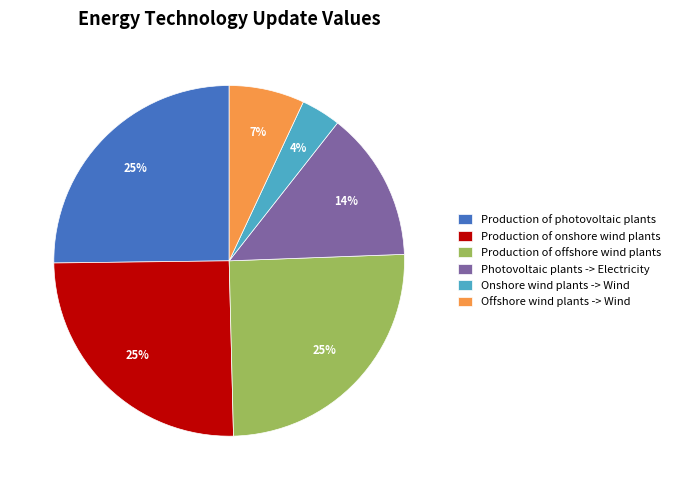

How many segments does this pie chart have?

6